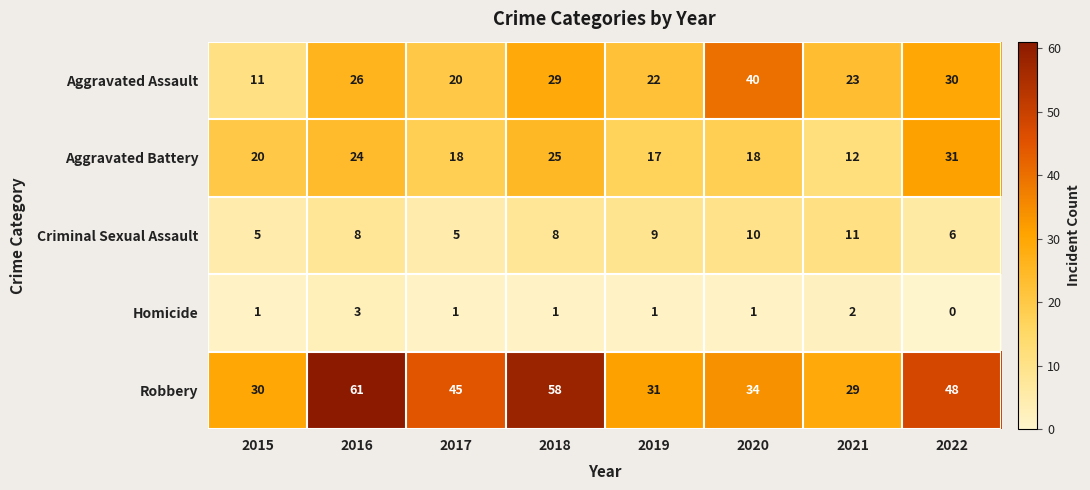

Count the number of categories in the chart.

8